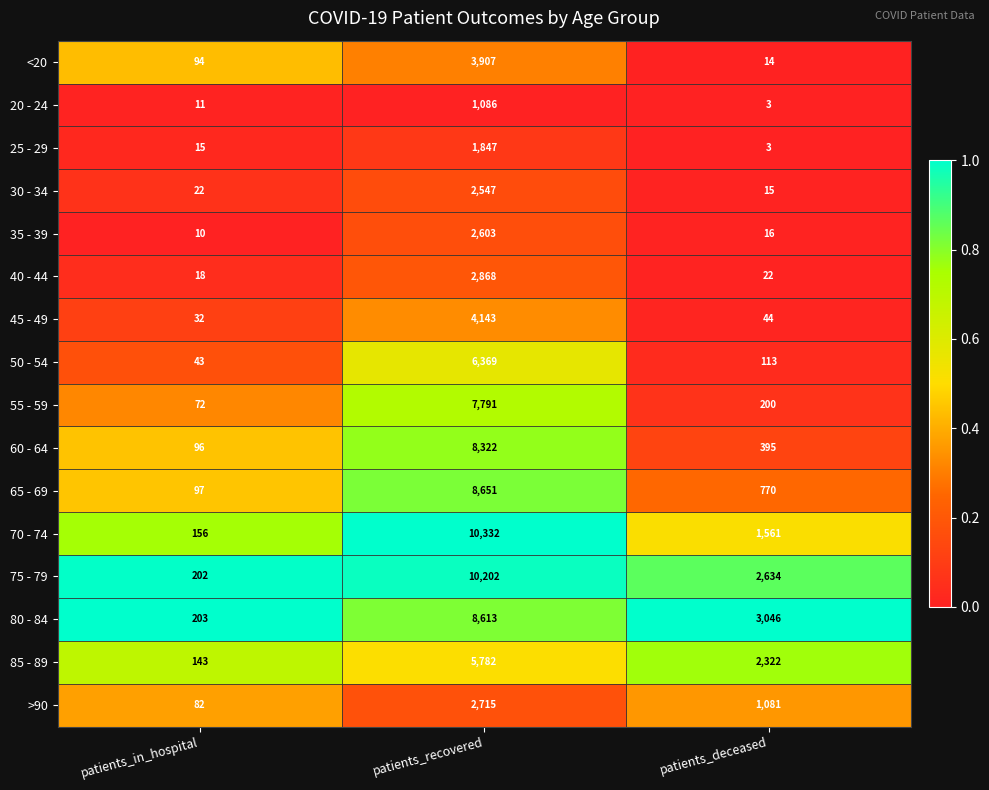

True or false: 45 - 49 has a value of 1400 at patients_recovered.

False